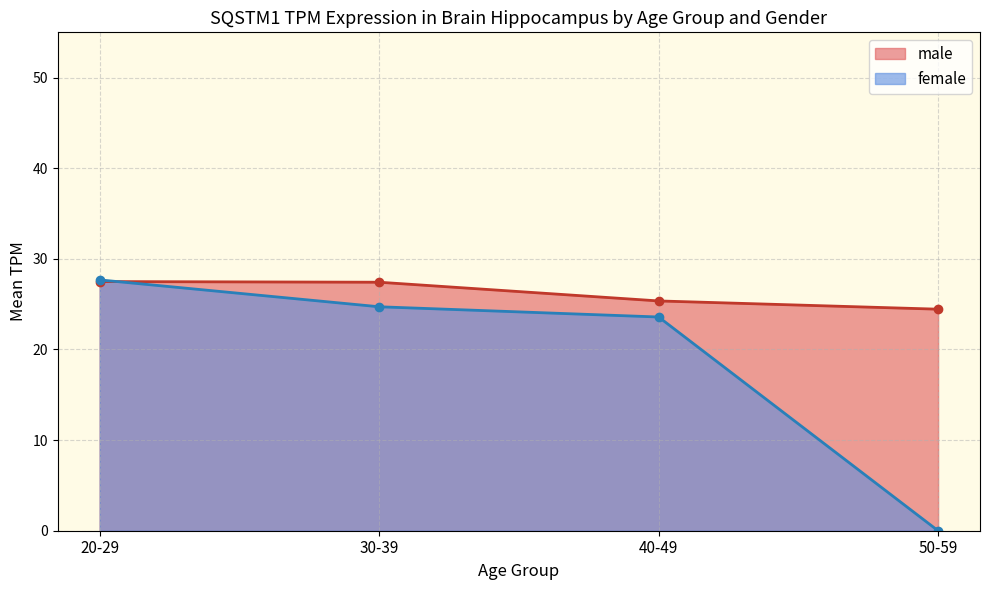

What is the spread (max minus min) of values at 40-49?

1.8